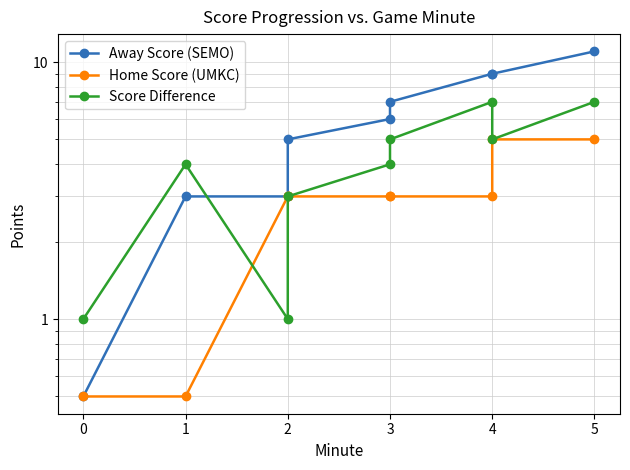

True or false: Home Score (UMKC) has more than 1 points higher than both neighbors.

False